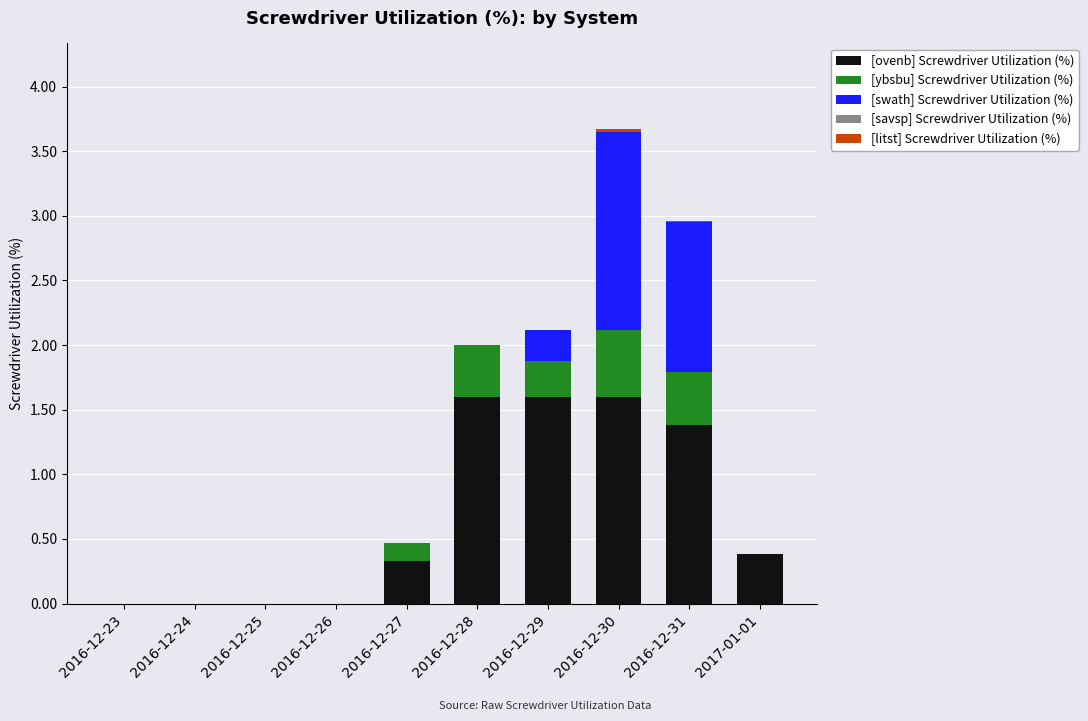

Is it true that [ovenb] Screwdriver Utilization (%) equals 1.6 at 2016-12-28?

True